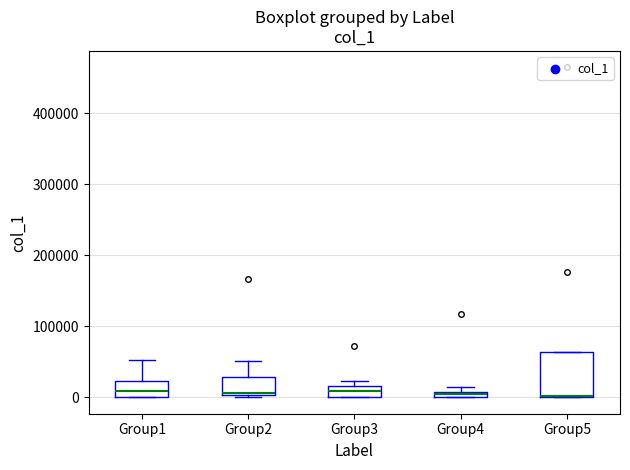

Where is the upper edge of the box for Group5 on the y-axis? The values are not printed on the chart, so give them approximately, as read against the axis.

60000